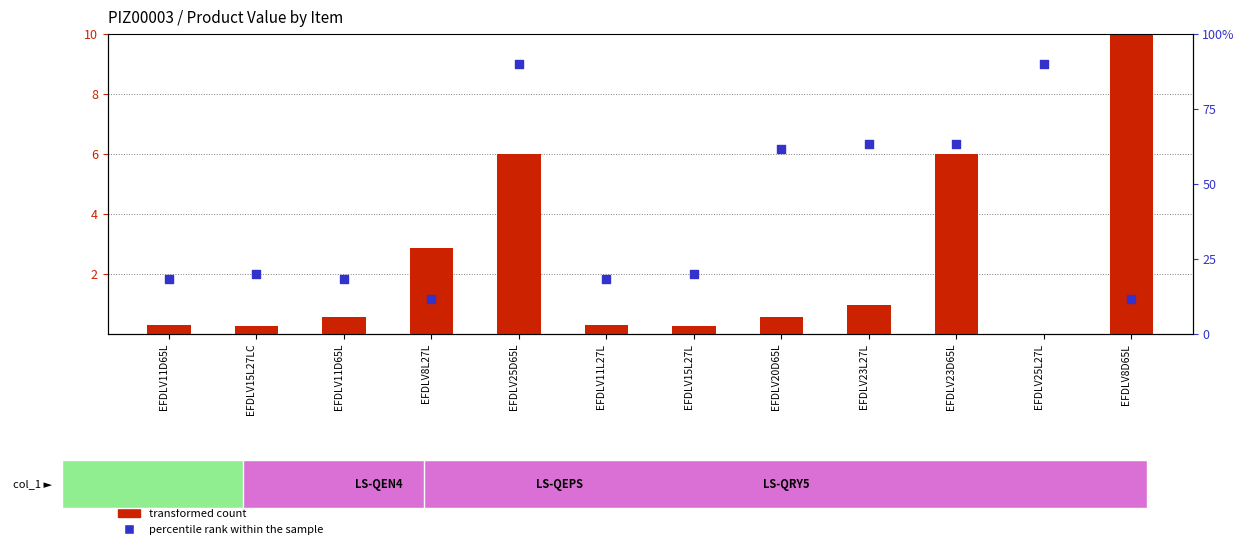

Is the value of transformed count at EFDLV23L27L greater than the value of percentile rank within the sample at EFDLV11D65L?

No